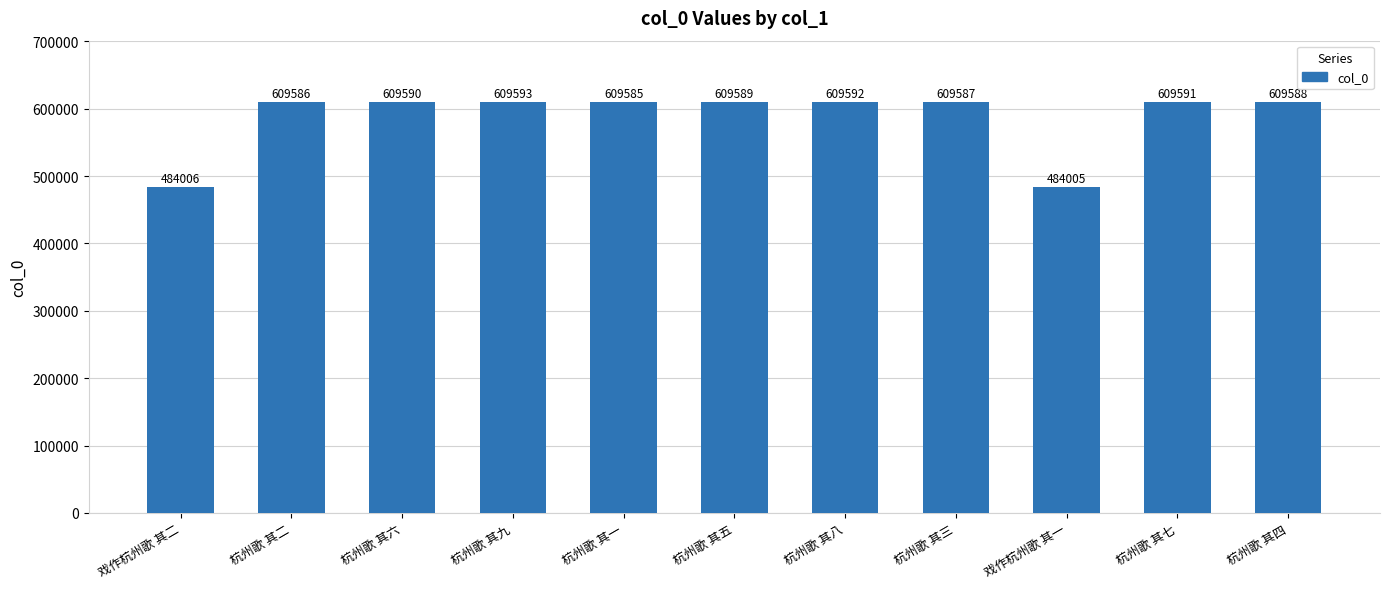

Between 戏作杭州歌 其二 and 杭州歌 其一, which is larger?

杭州歌 其一